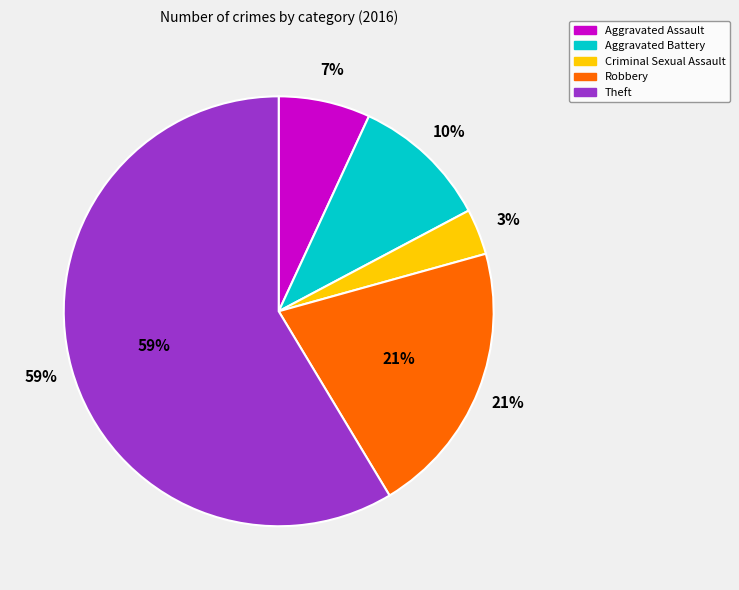

Is Aggravated Assault the majority of the pie?

No